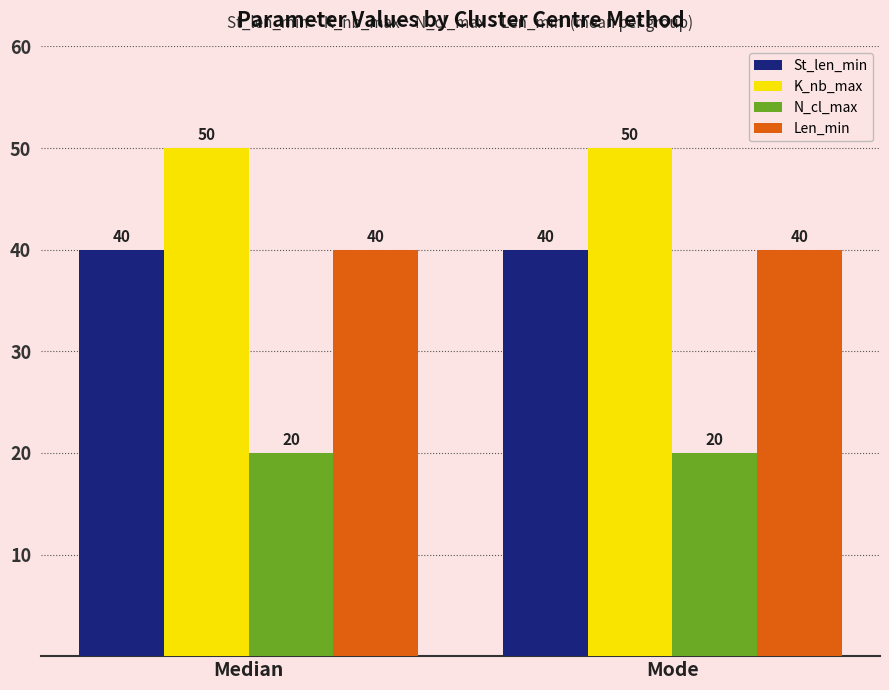

The value of Len_min at Mode is 40. True or false?

True